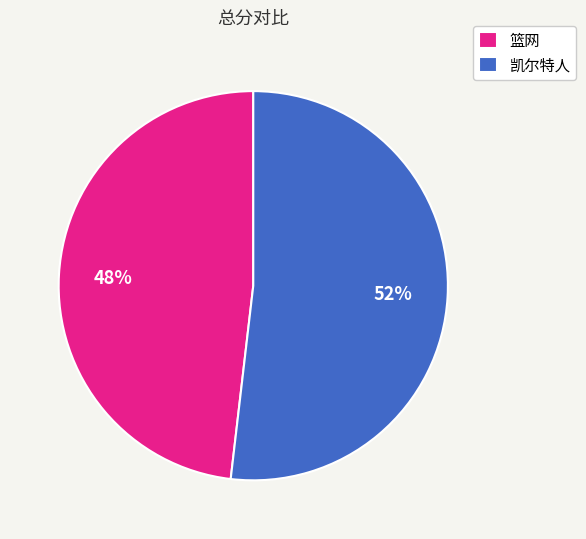

What is the smallest slice in the pie chart?

篮网